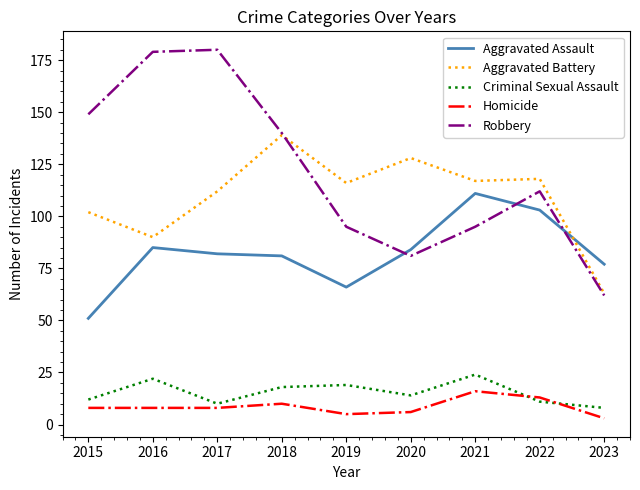

True or false: Homicide has more than 0 points higher than both neighbors.

True